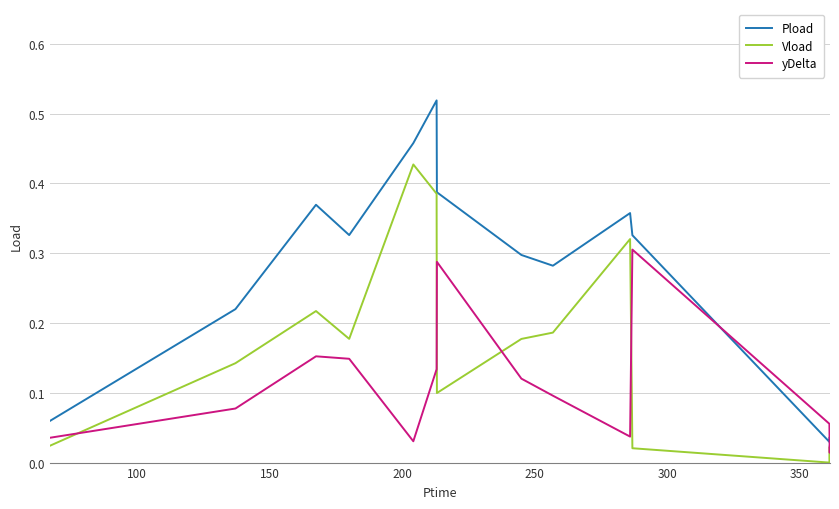

In Vload, how many points are higher than both neighbors (excluding endpoints)?

4